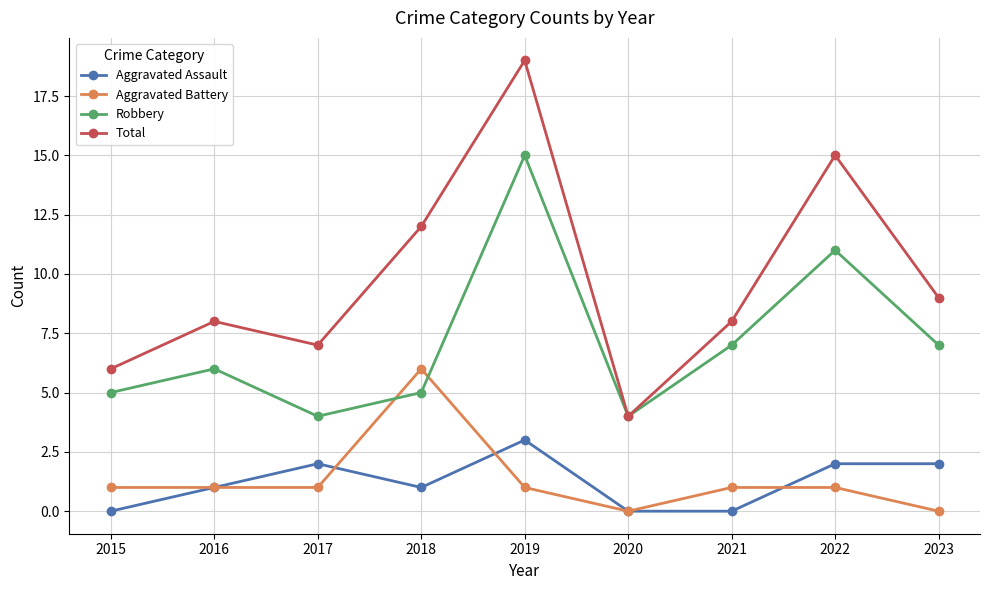

What is the value of the Total point at the 1st from the left?

6